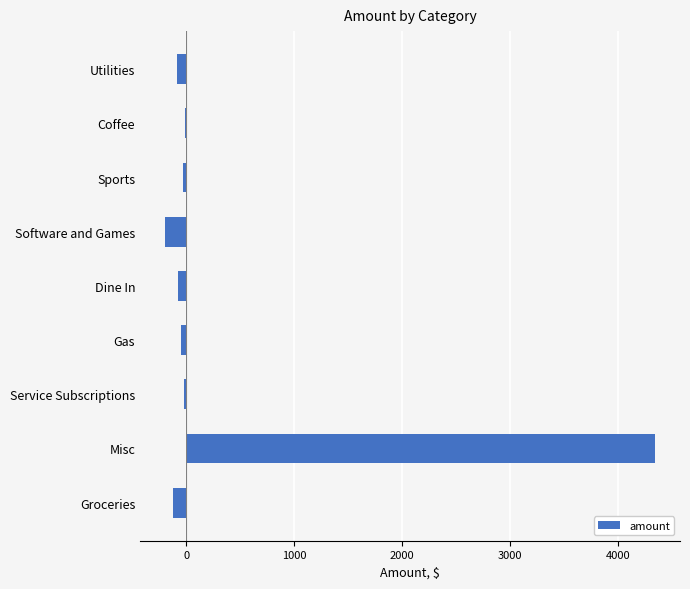

What is the sum of all values?

3753.3